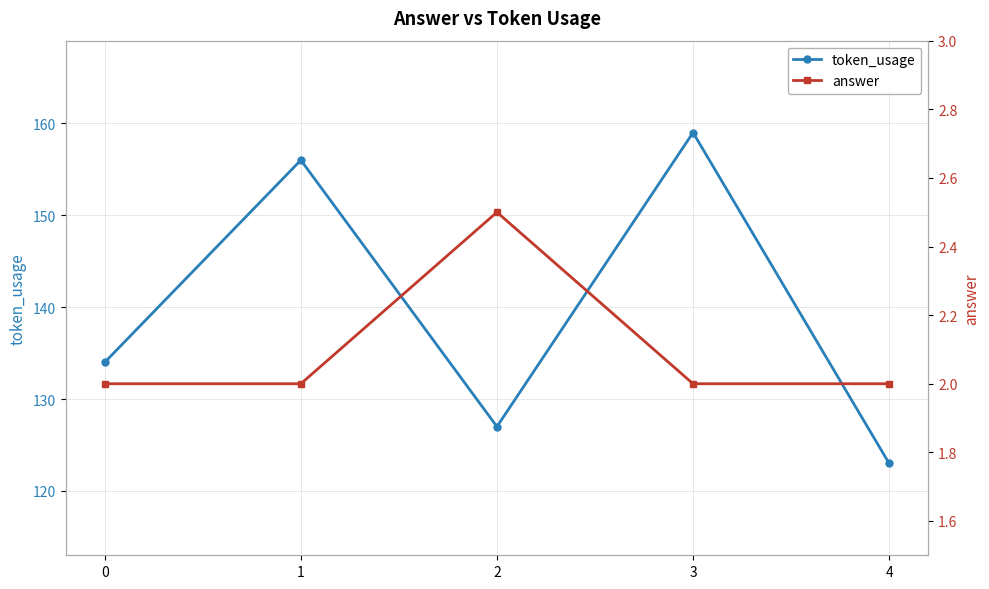

List the labels in order of token_usage value, largest first.

3, 1, 0, 2, 4